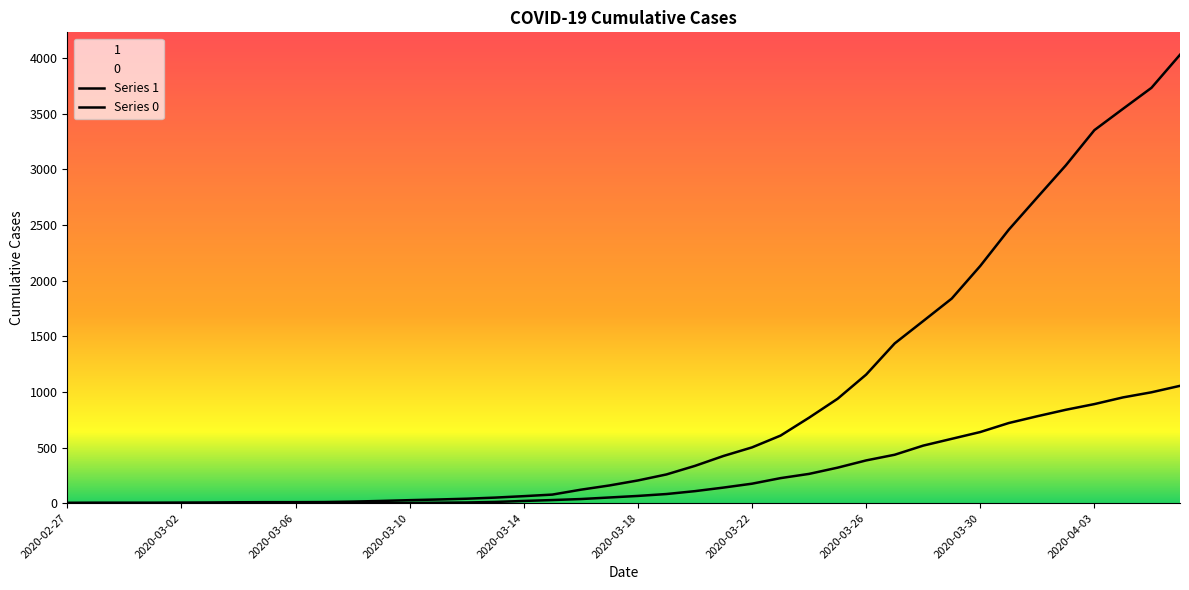

What is the average value of the 0 series?

258